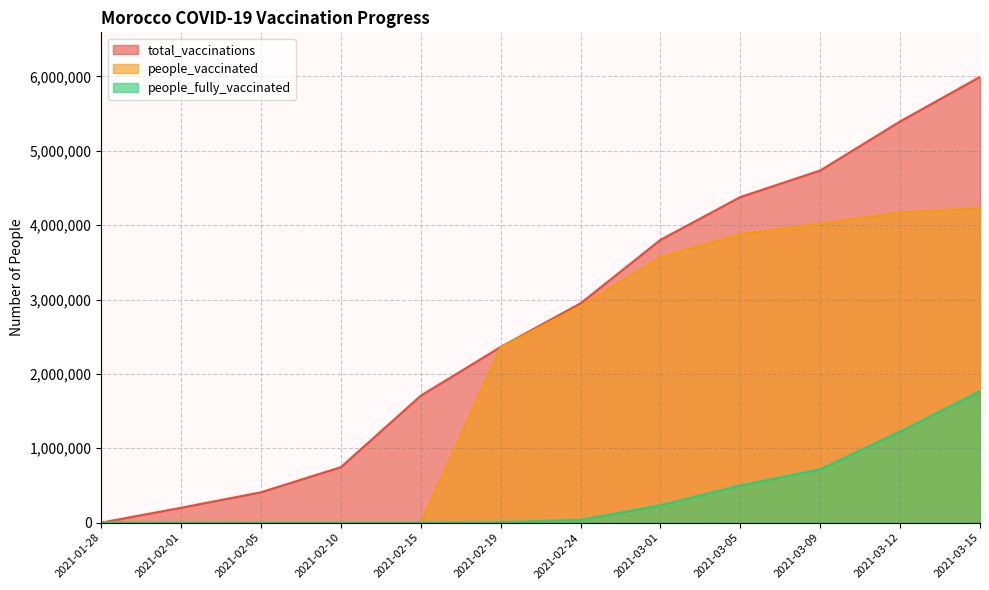

True or false: people_vaccinated and total_vaccinations intersect in this chart.

False